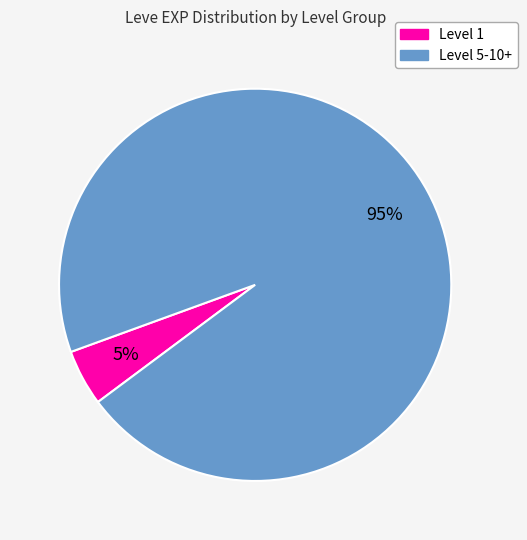

How many segments does this pie chart have?

2